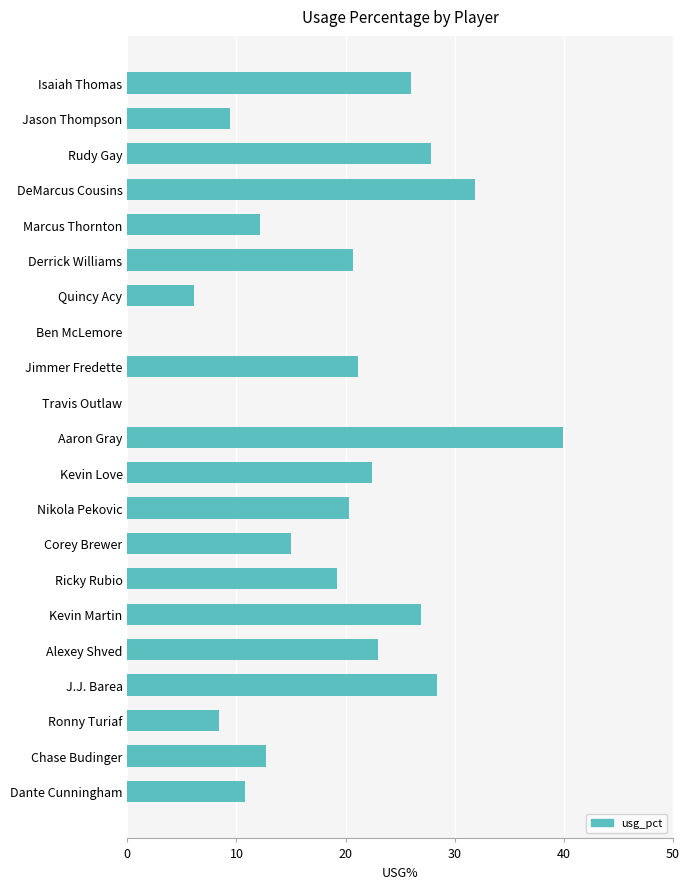

Reading top to bottom, what are all the values shown in this chart?

Isaiah Thomas=26.0	Jason Thompson=9.4	Rudy Gay=27.8	DeMarcus Cousins=31.9	Marcus Thornton=12.2	Derrick Williams=20.7	Quincy Acy=6.1	Ben McLemore=0.0	Jimmer Fredette=21.1	Travis Outlaw=0.0	Aaron Gray=39.9	Kevin Love=22.4	Nikola Pekovic=20.3	Corey Brewer=15.0	Ricky Rubio=19.2	Kevin Martin=26.9	Alexey Shved=23.0	J.J. Barea=28.4	Ronny Turiaf=8.4	Chase Budinger=12.7	Dante Cunningham=10.8